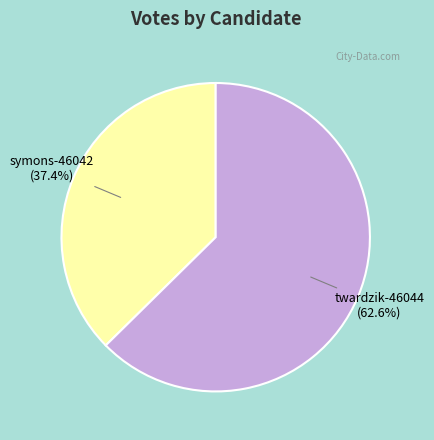

What is the ratio of the value at twardzik-46044 to the value at symons-46042?

1.7